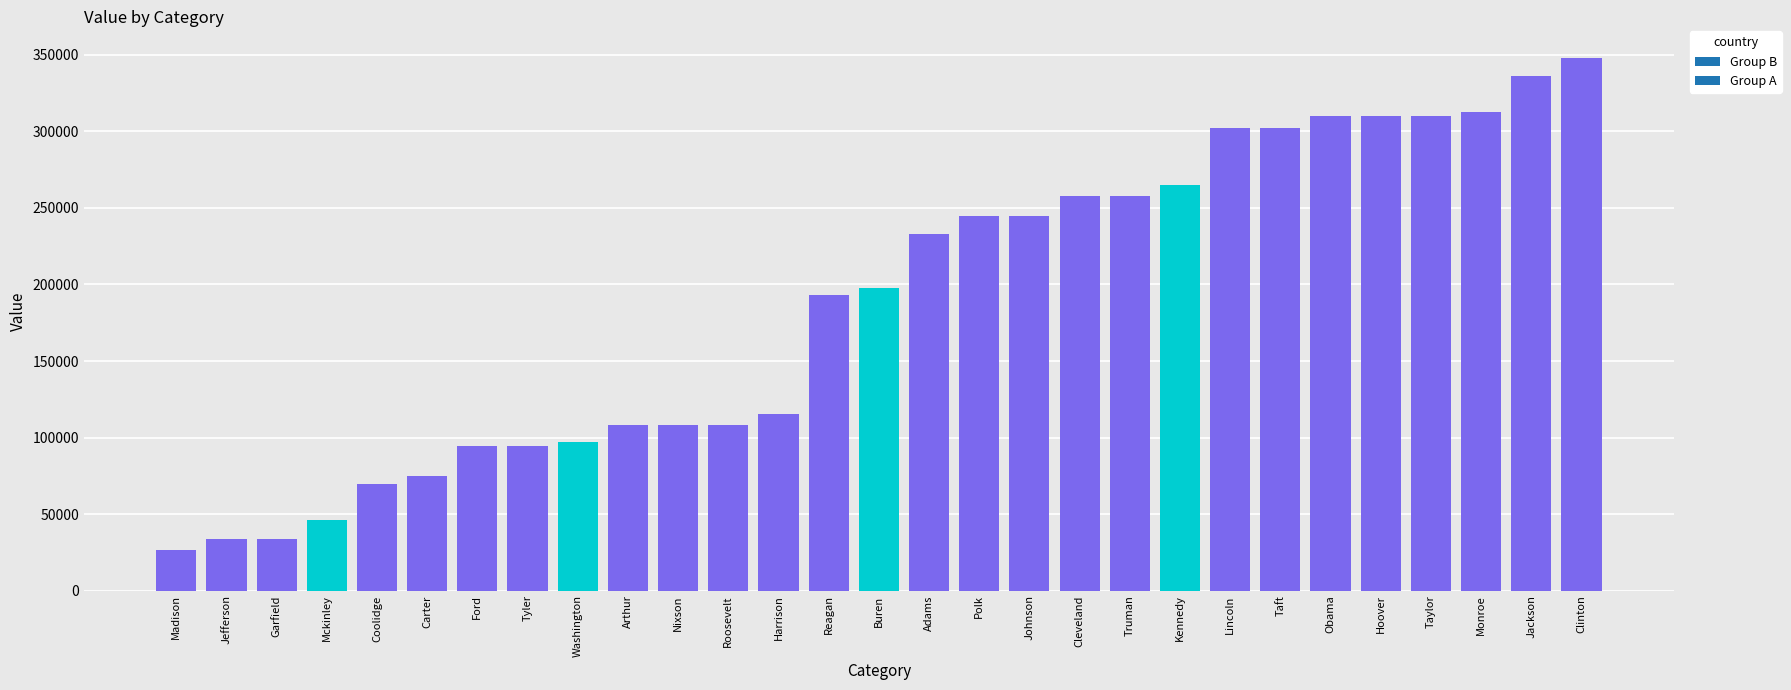

What is the label of the 9th bar from the left?

Washington